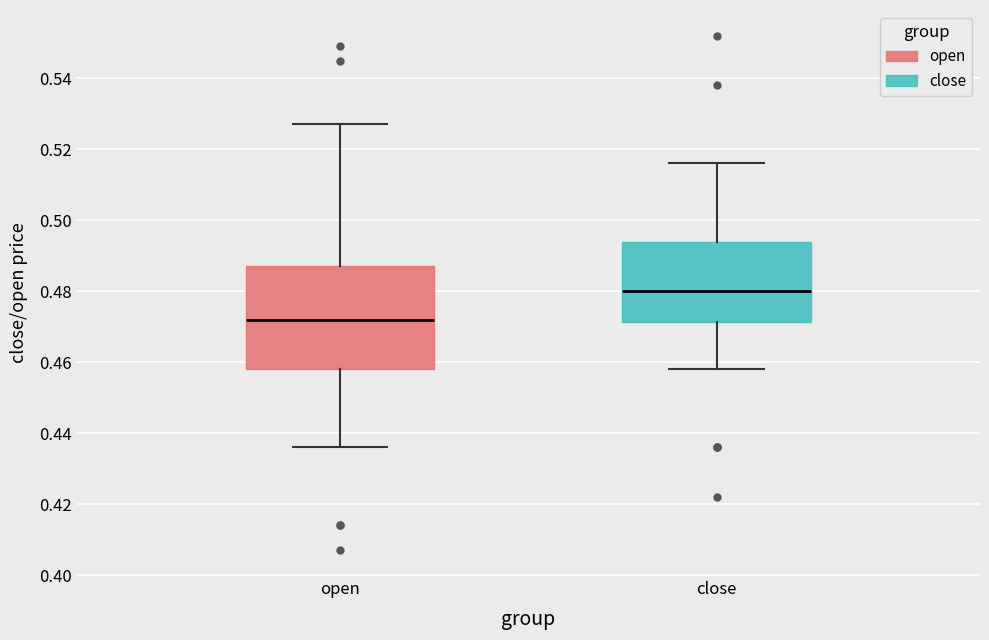

Reading left to right, read every box against the y-axis: the position of its median line, the range the box covers, and the ends of its whiskers. The values are not printed on the chart, so give them approximately, as read against the axis.

open: median 0.472, box 0.458 to 0.488, whiskers 0.436 to 0.528
close: median 0.480, box 0.472 to 0.494, whiskers 0.458 to 0.516